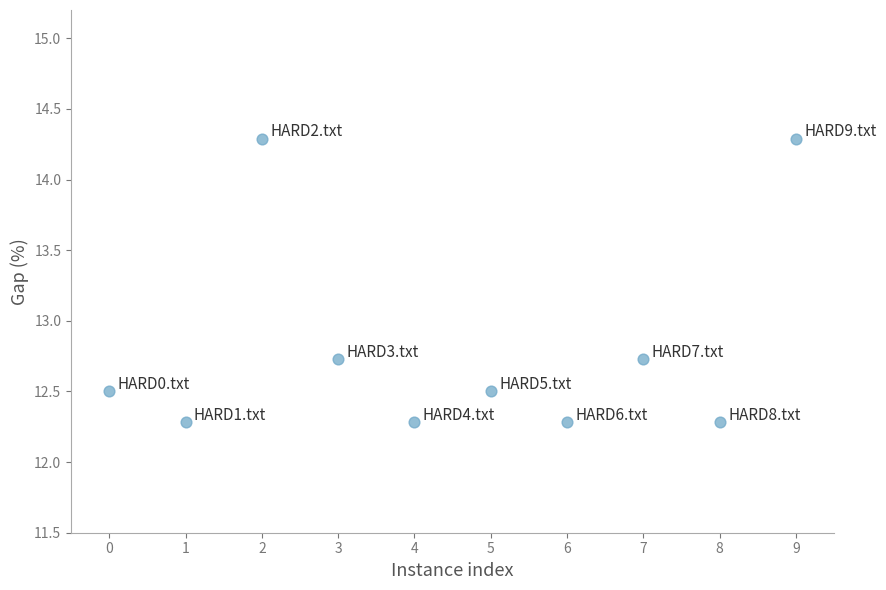

What is the range of Y values (max minus min)?

2.0